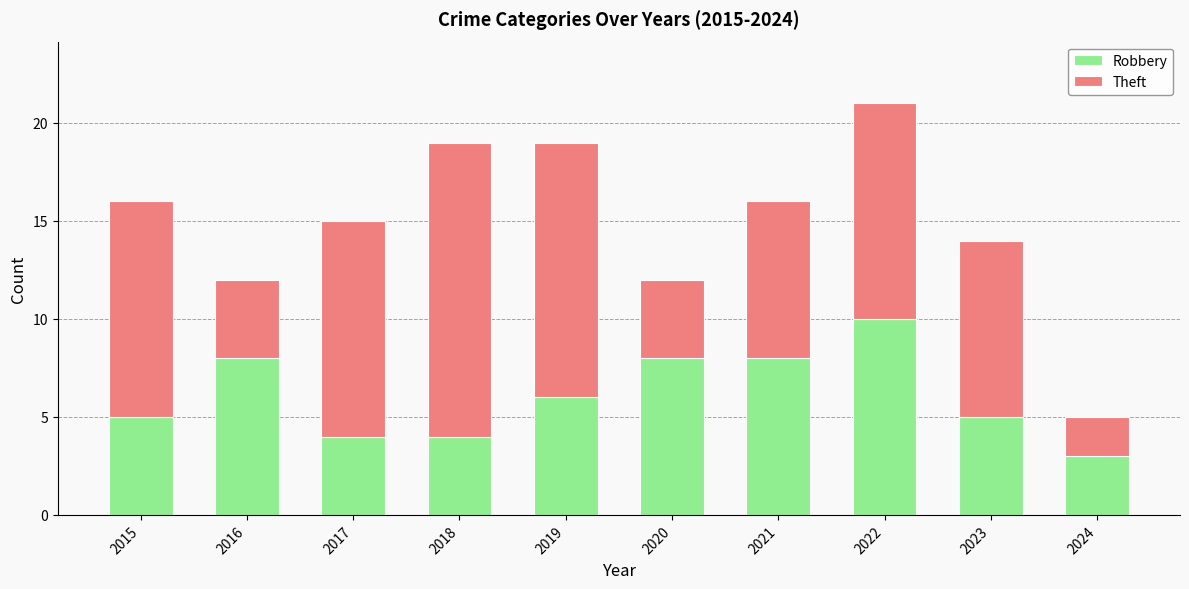

What is the sum of all Robbery values?

61